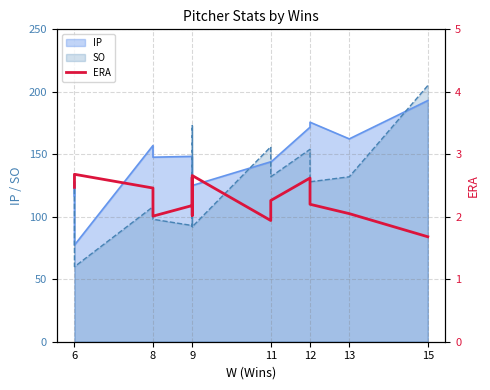

Read the value at 11.

1.9